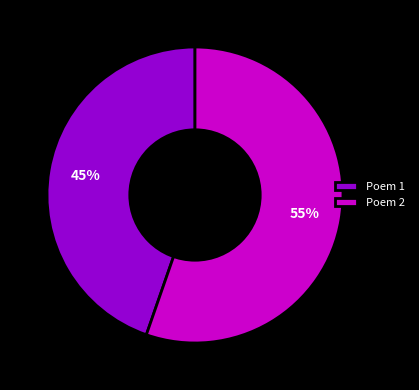

Which slice is the smallest?

Poem 1